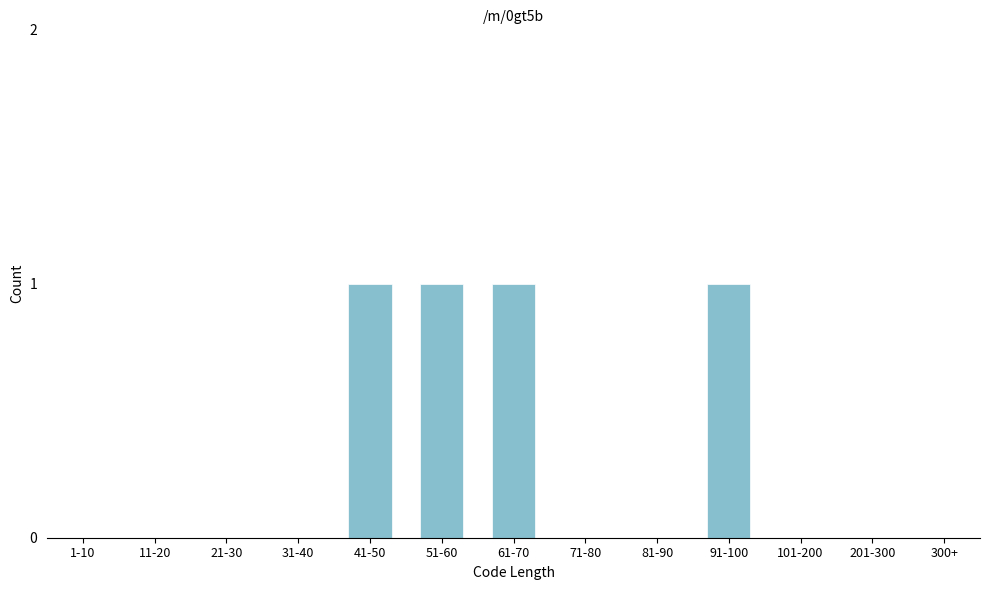

Reading left to right, list all the values displayed in this chart.

1-10=0	11-20=0	21-30=0	31-40=0	41-50=1	51-60=1	61-70=1	71-80=0	81-90=0	91-100=1	101-200=0	201-300=0	300+=0